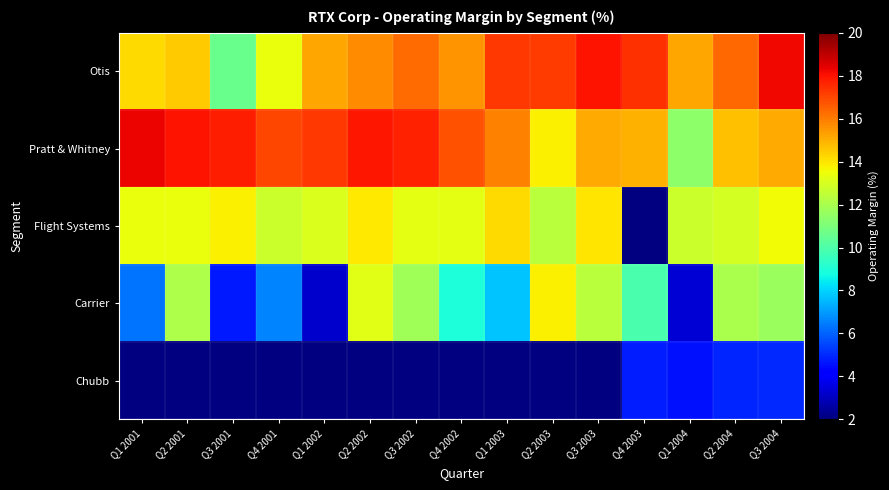

How many data points in Flight Systems are above 13?

10